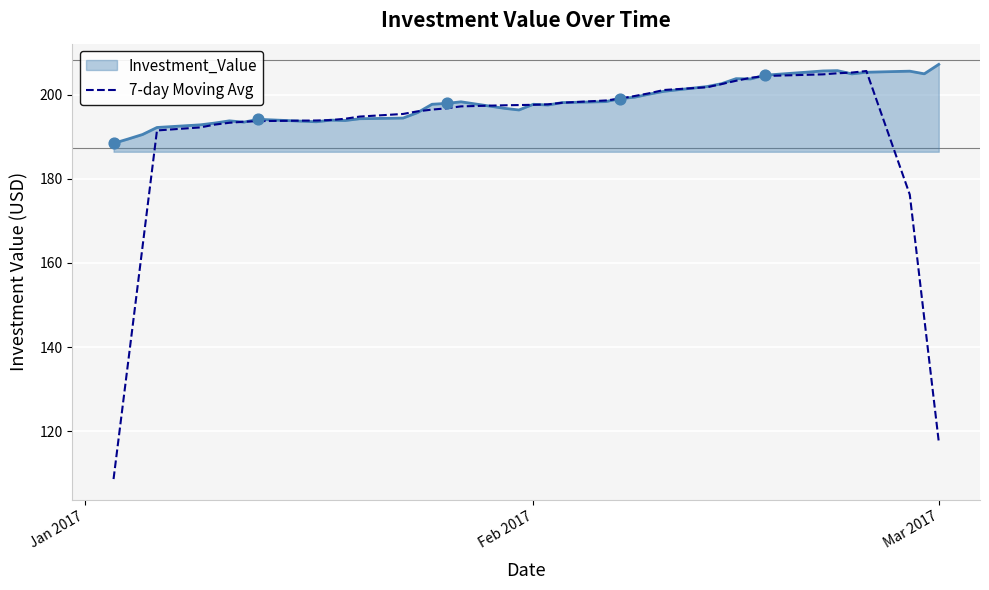

Which series has the largest range (max minus min)?

7-day Moving Avg